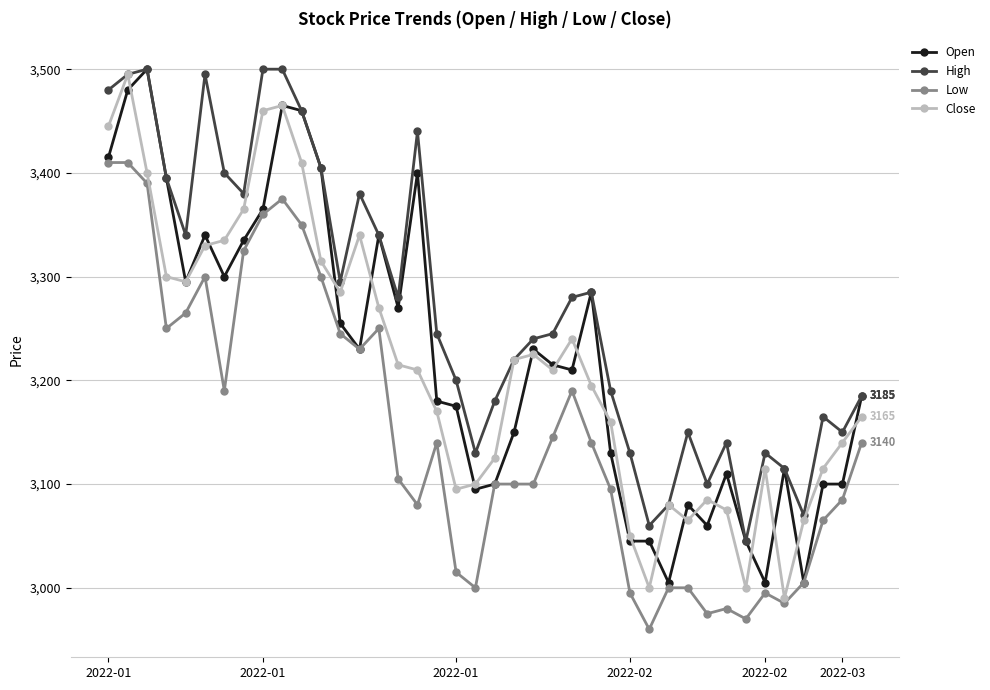

Which series has the largest total across all categories?

High